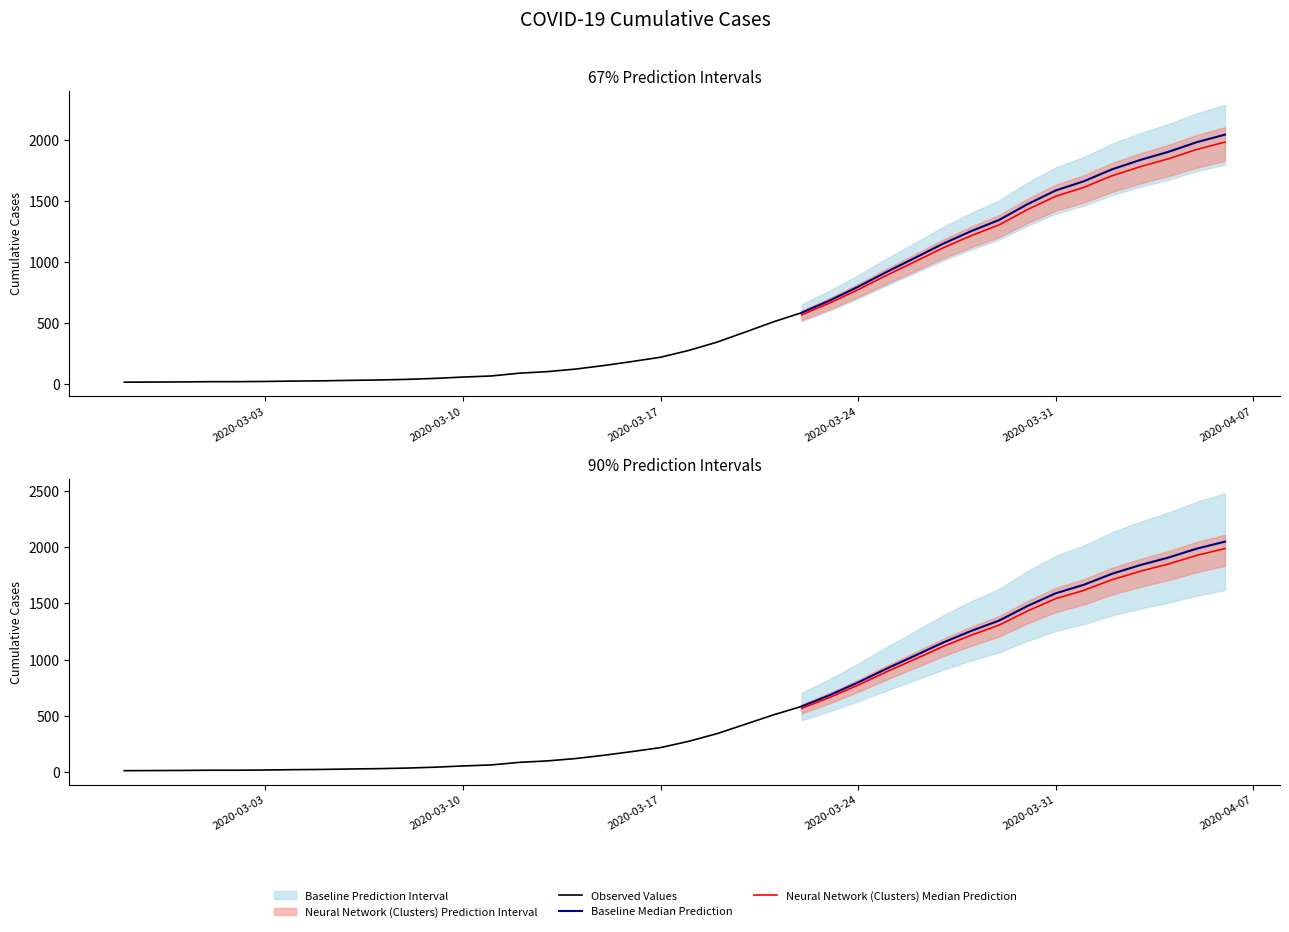

Does the chart display data point markers on the line(s)?

No